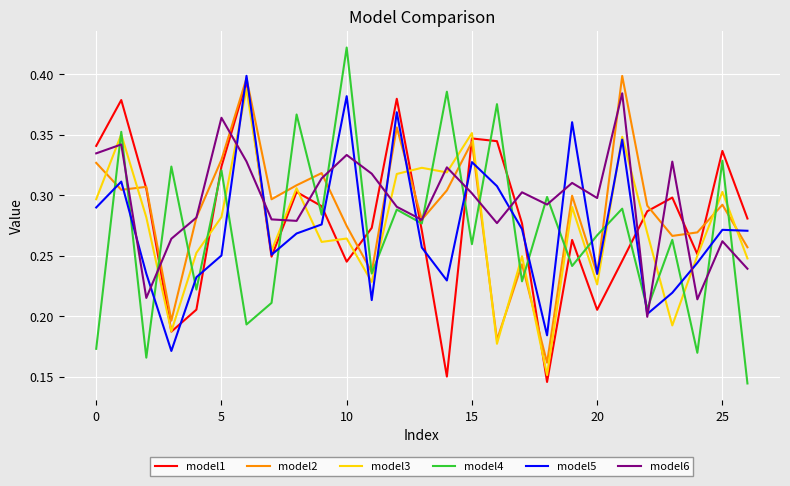

Which series has the largest range (max minus min)?

model4